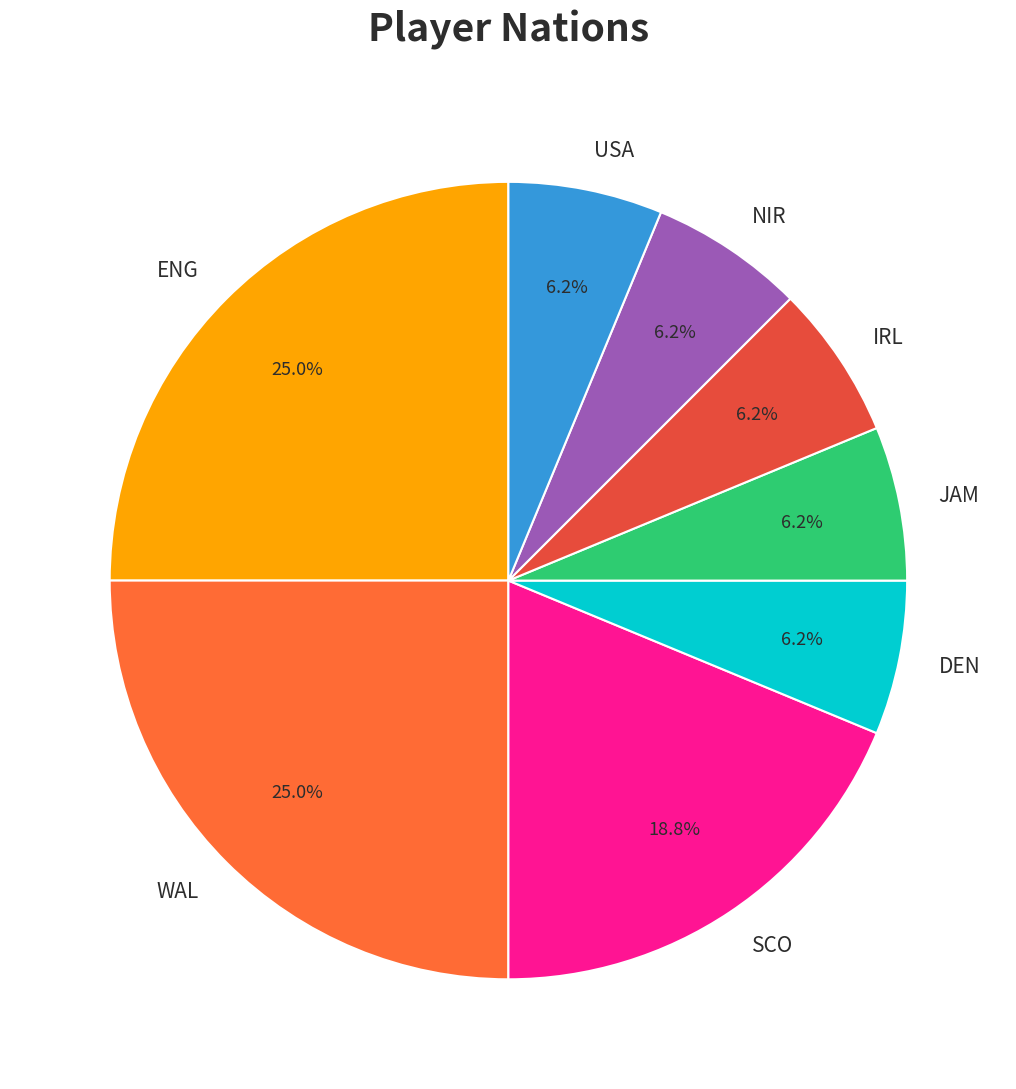

Is there a majority slice in this chart?

No